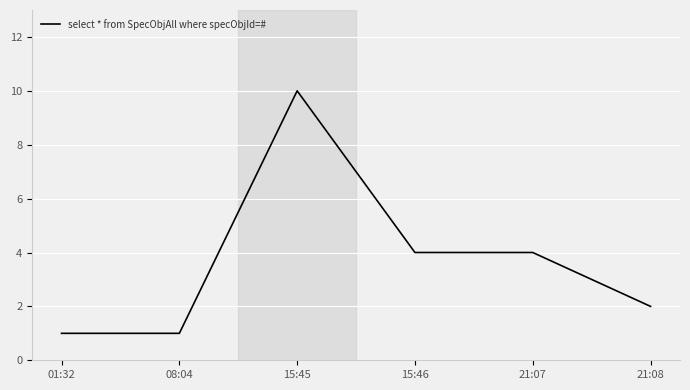

How many values are below 4?

3